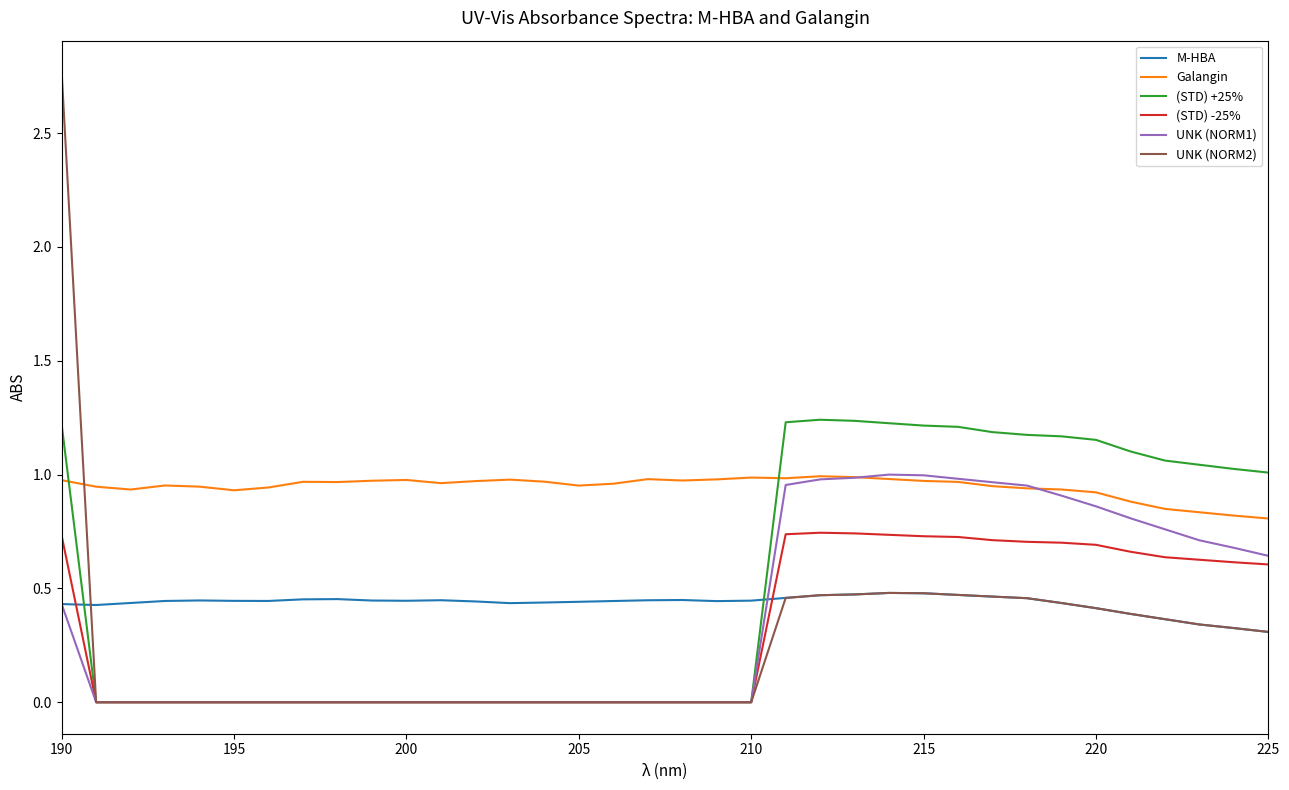

Which series has the largest range (max minus min)?

UNK (NORM2)